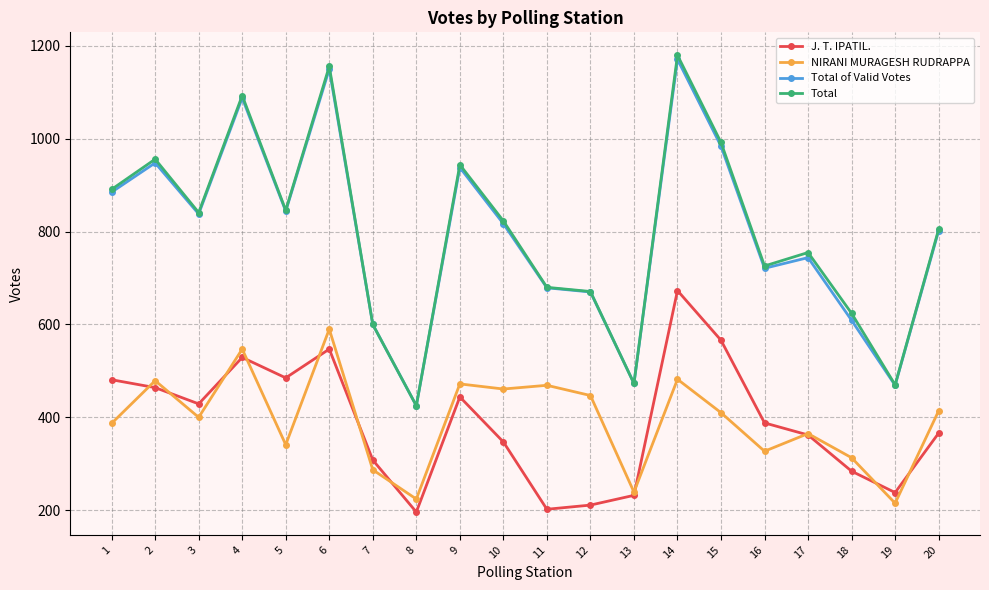

Which category has the lowest value in the NIRANI MURAGESH RUDRAPPA series?

19